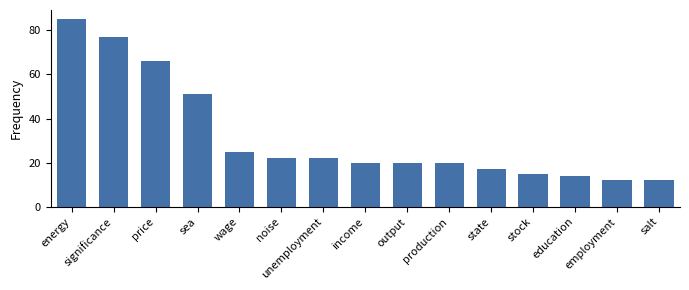

Reading left to right, list all the values displayed in this chart.

85	77	66	51	25	22	22	20	20	20	17	15	14	12	12